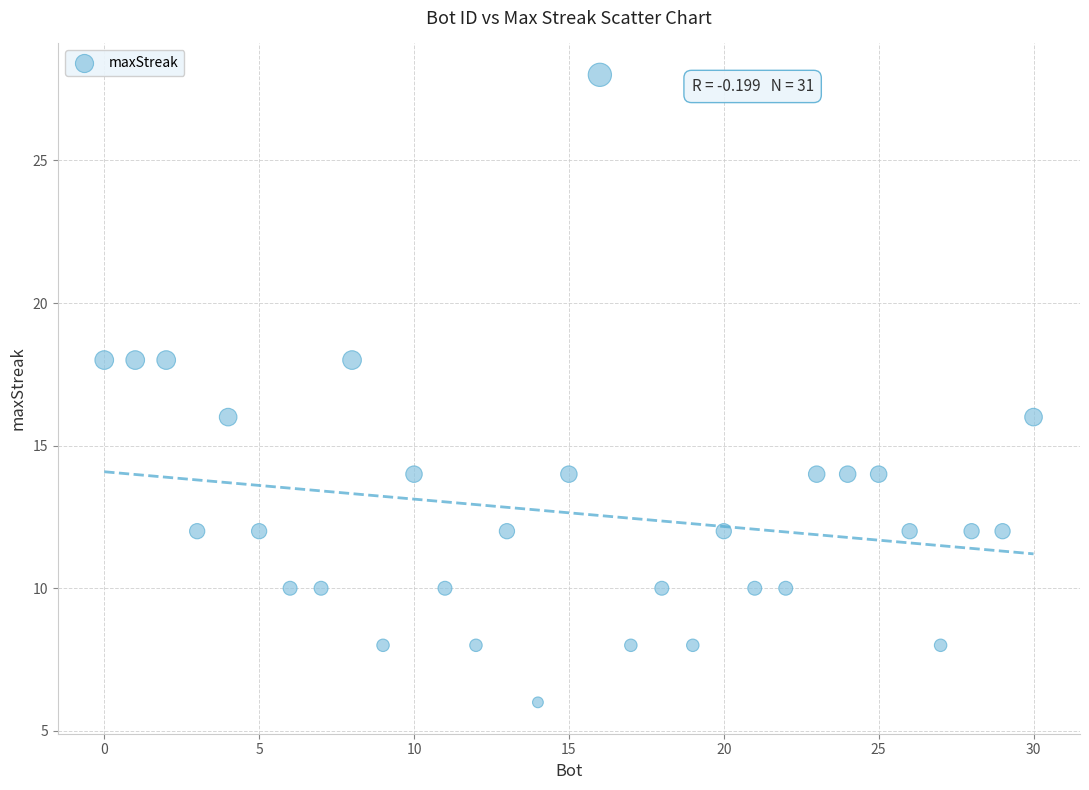

What is the range of Y values (max minus min)?

22